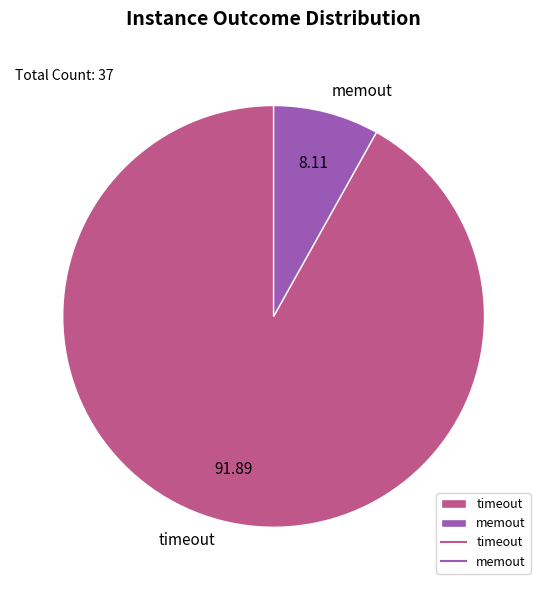

Count the number of slices in the pie.

2